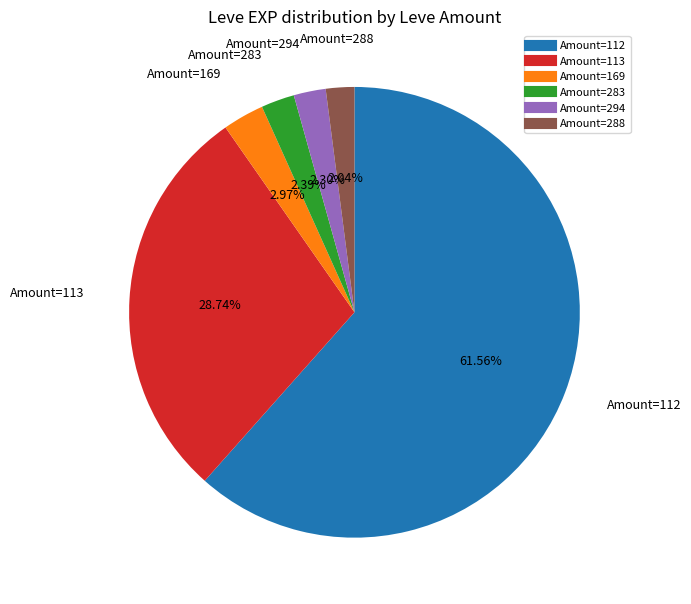

Is there any slice that represents more than half of the pie?

Yes